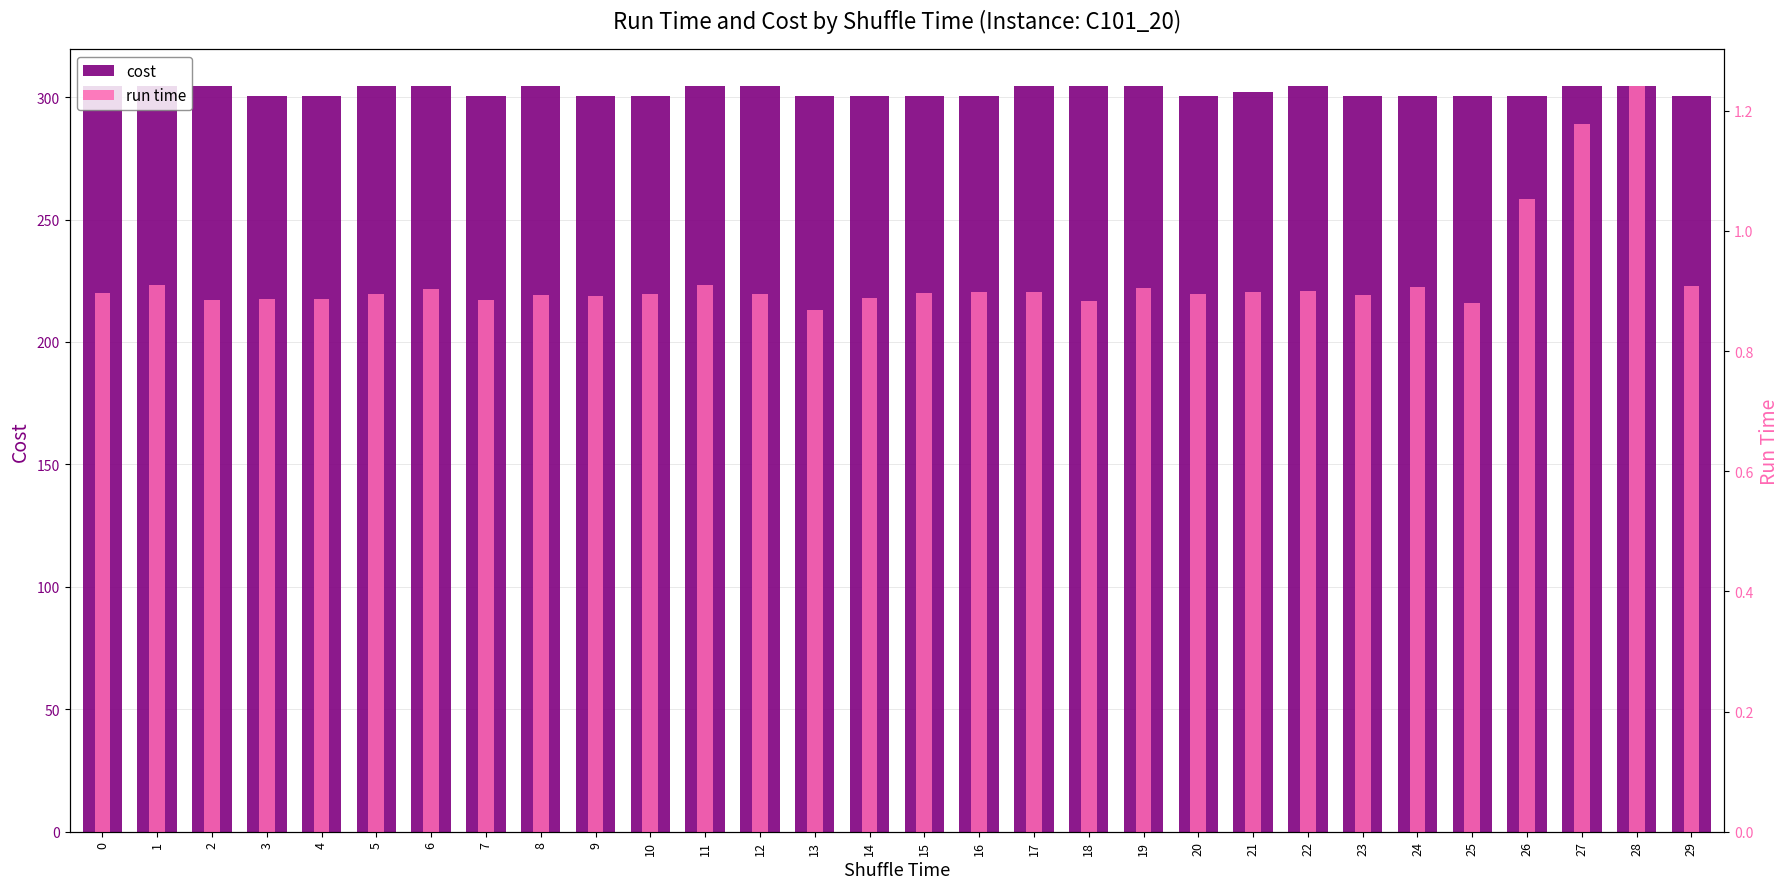

Which series has the widest spread of values?

cost